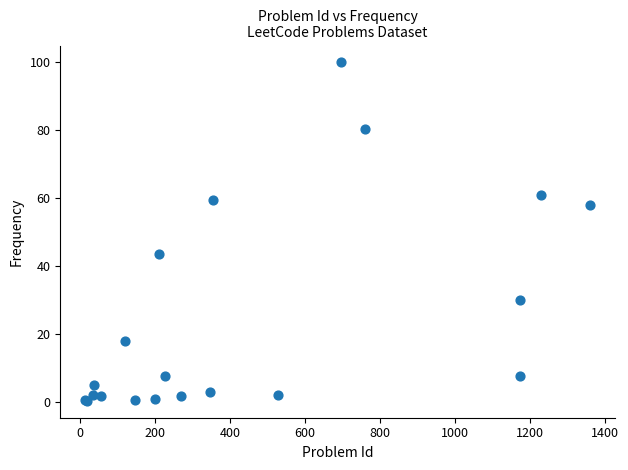

What Y value in the scatter plot is closest to 50?

43.4